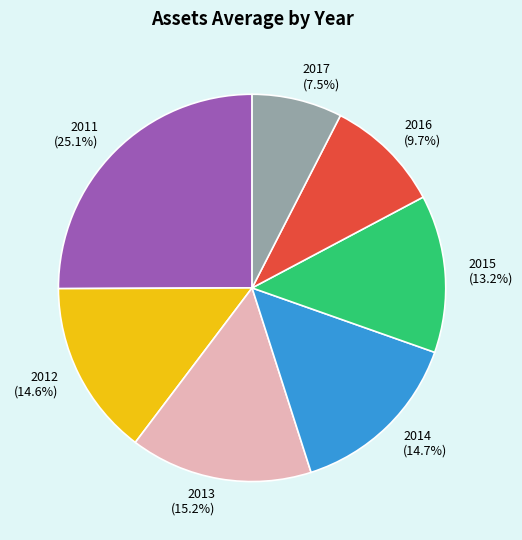

To the nearest percent, what is the combined percentage of 2015 and 2012?

28%